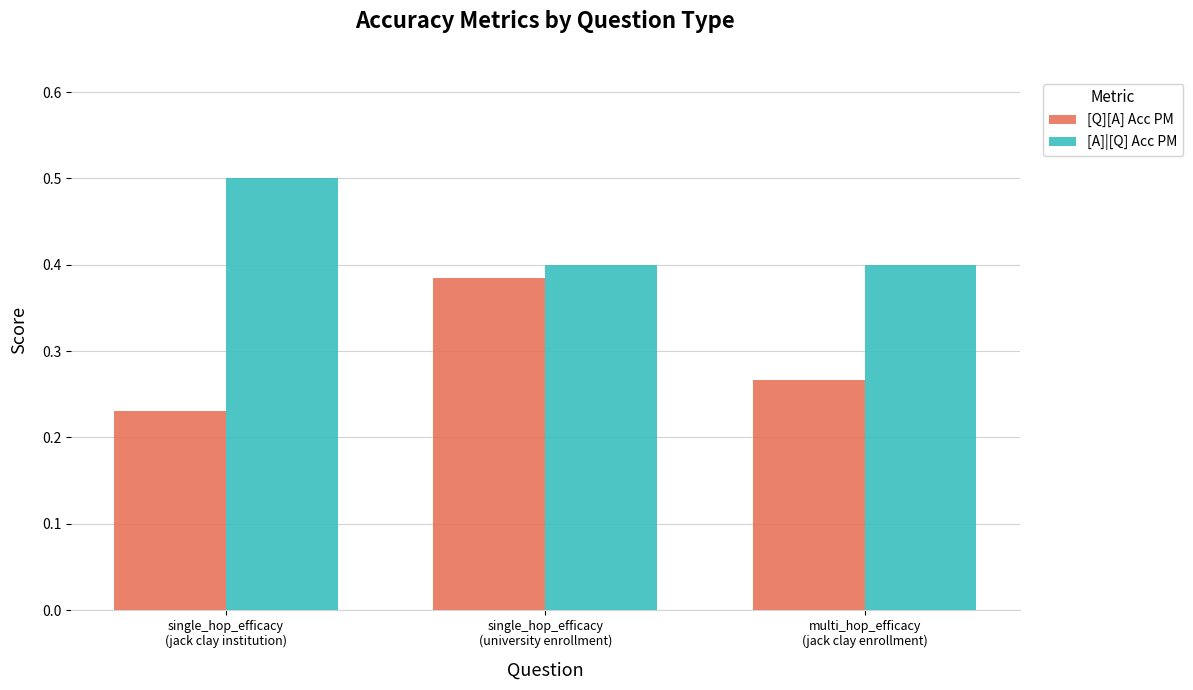

How many [Q][A] Acc PM values are between 0 and 1?

3